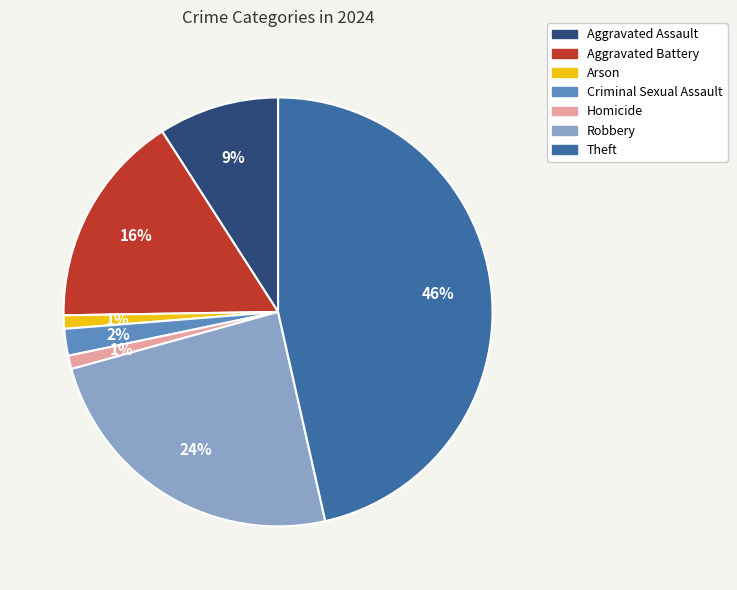

What is the largest slice in the pie chart?

Theft